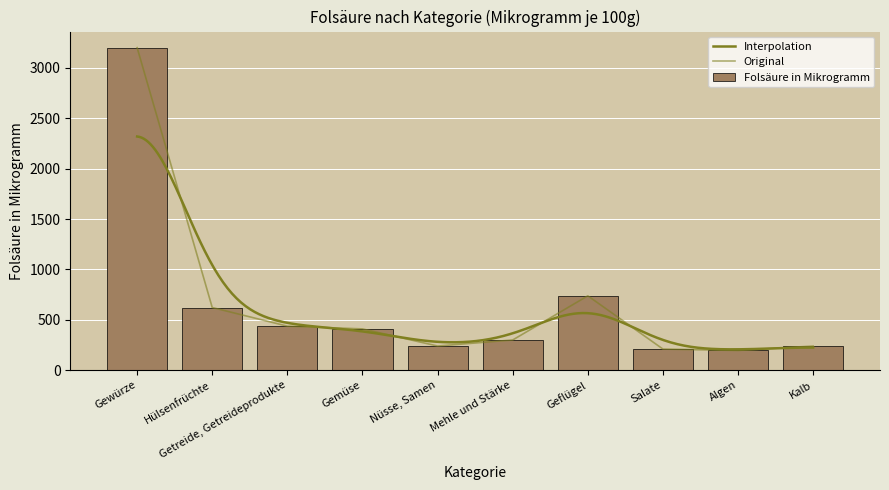

What is the sum of the Folsäure in Mikrogramm values at Mehle und Stärke and Gemüse?

710